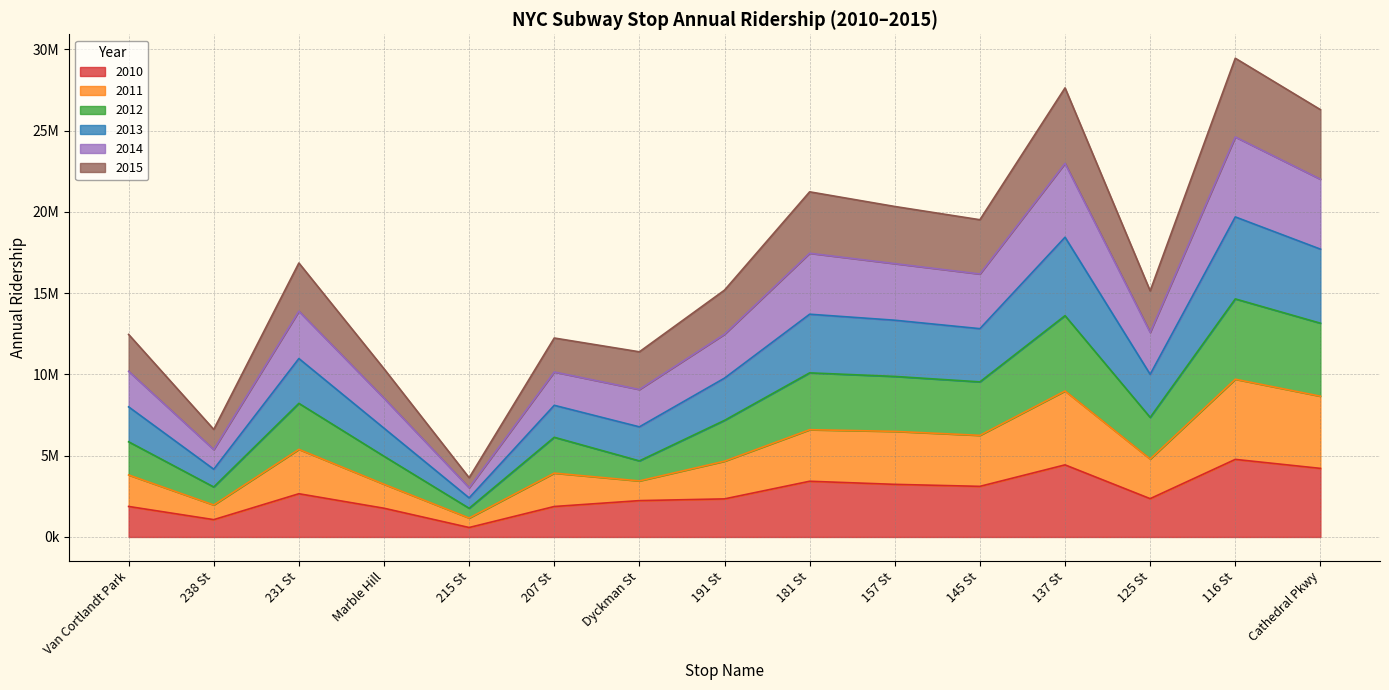

At 125 St, list the series in order from largest to smallest.

2013, 2014, 2012, 2011, 2015, 2010